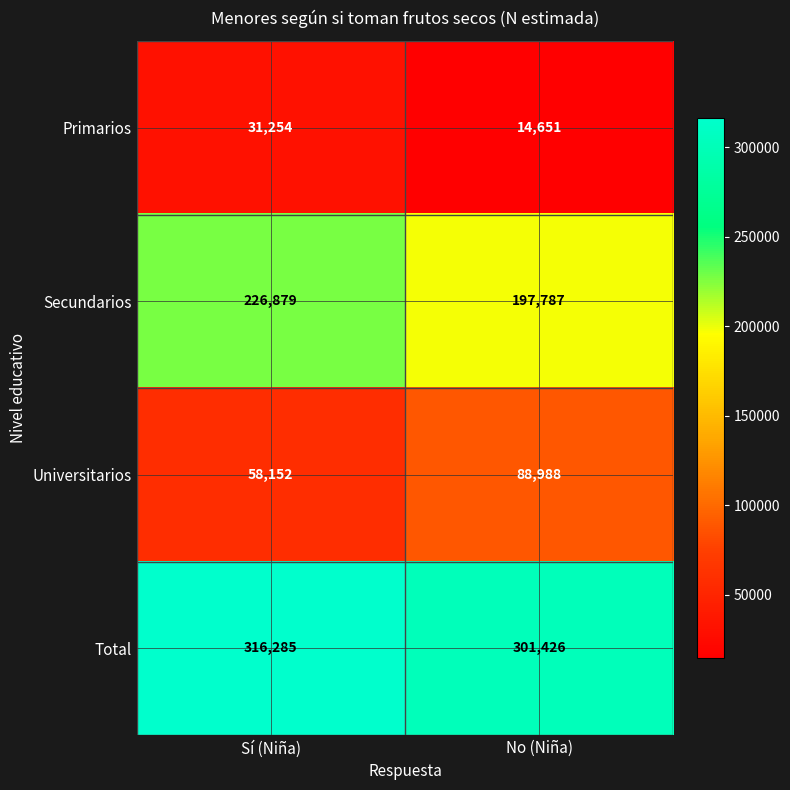

What is the smallest value displayed?

14651